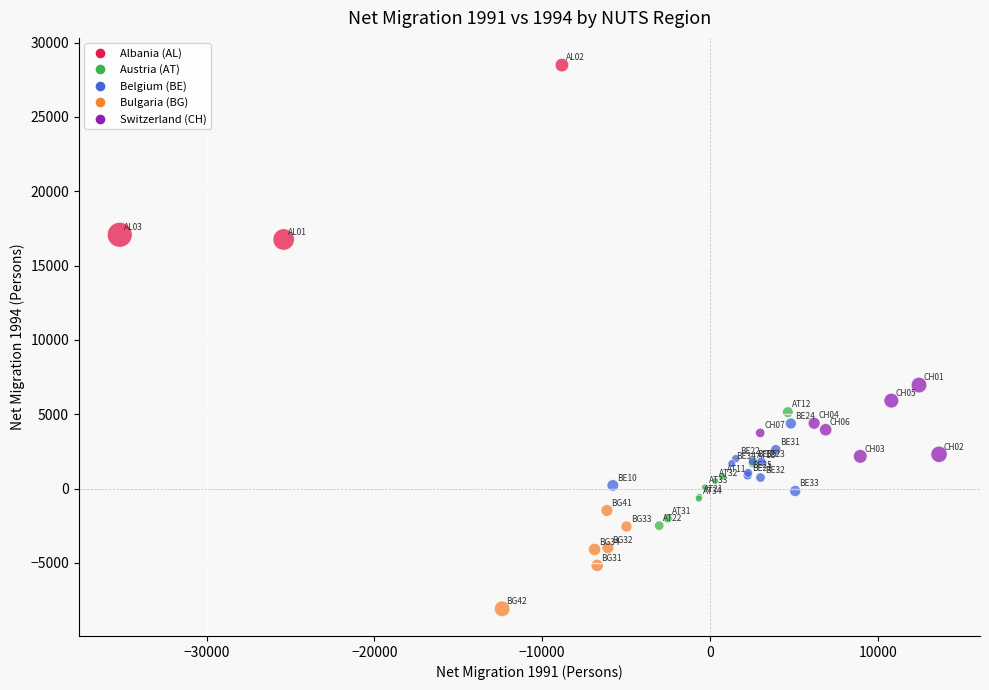

What Y value in the scatter plot is closest to 10202?

6964